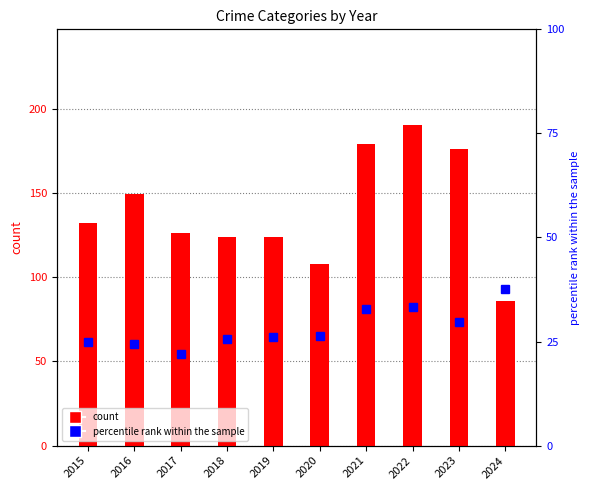

Which series has the largest total across all categories?

count